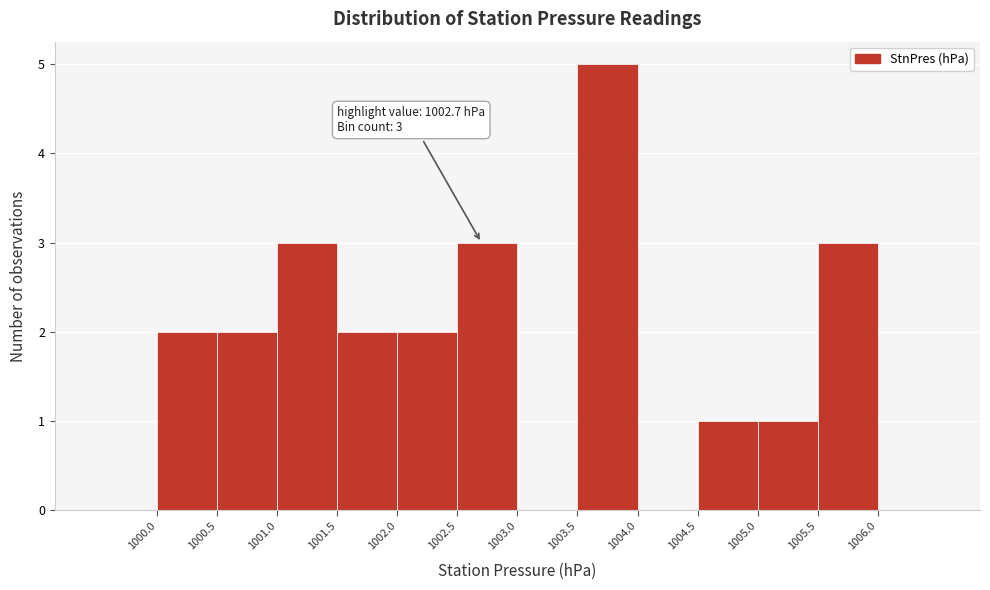

Over which range of the x-axis is the bar tallest?

1003.5 to 1004.0